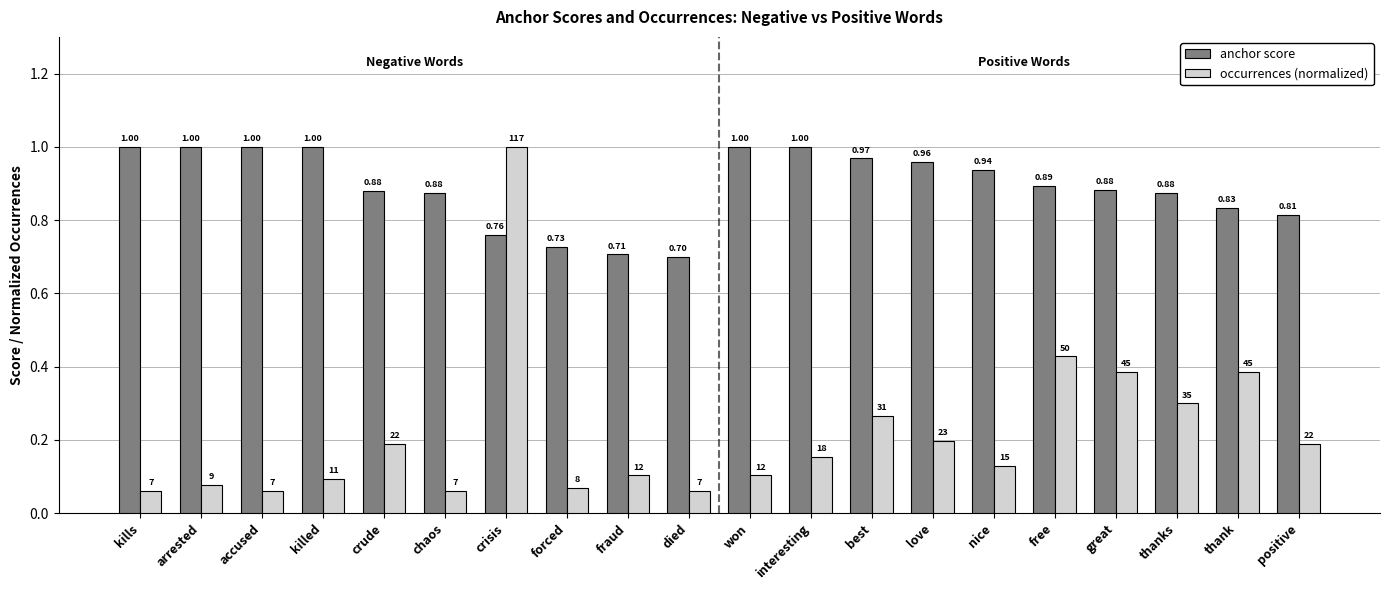

Does the chart contain any negative values?

No